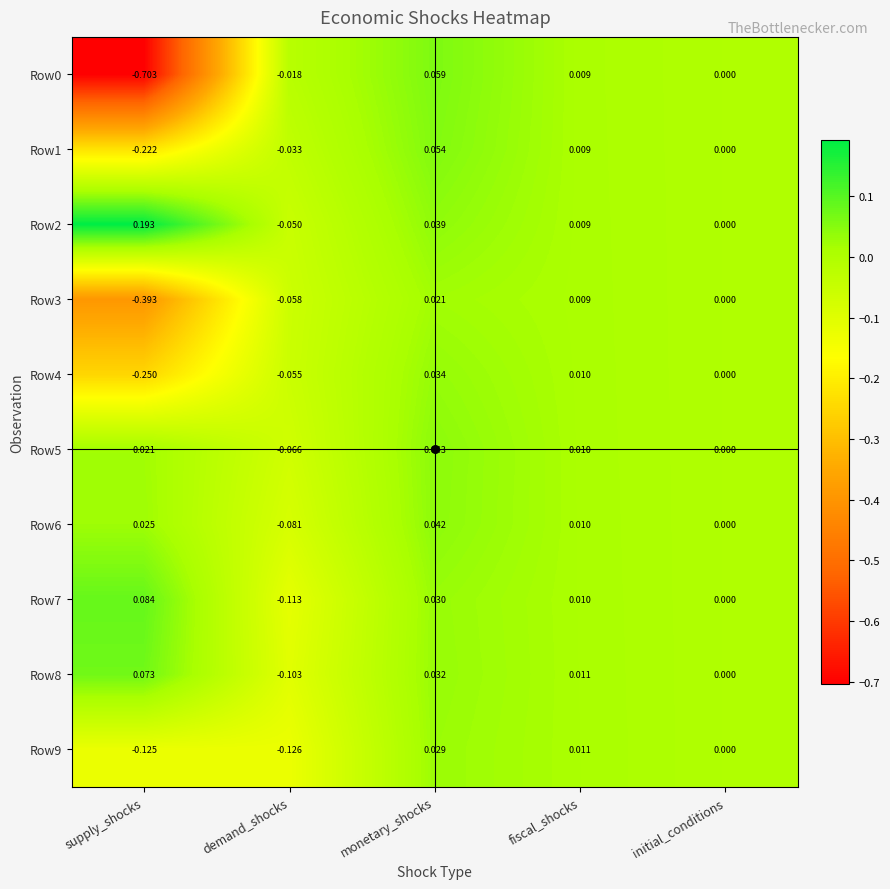

At which label does Row7 reach its minimum?

demand_shocks